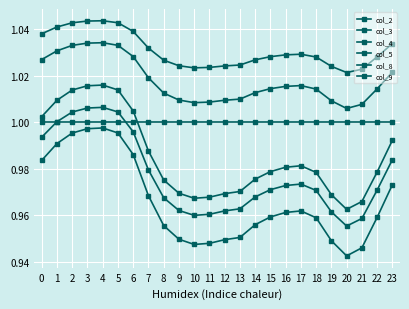

Count the number of data series in this chart.

6